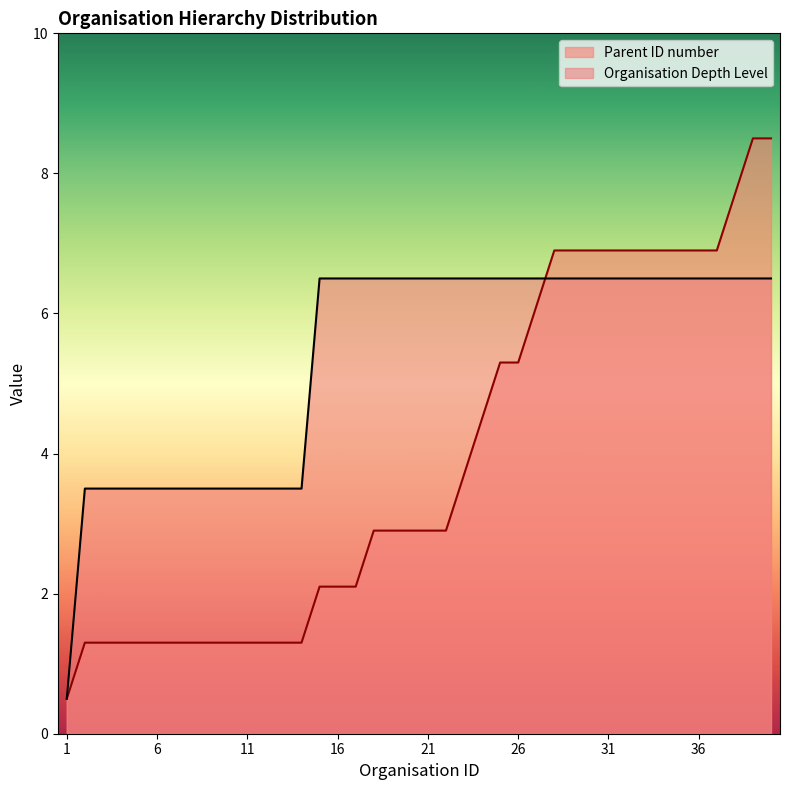

Reading right to left, transcribe all the data shown in this chart.

Parent ID number: 40=8.5	39=8.5	38=7.7	37=6.9	36=6.9	35=6.9	34=6.9	33=6.9	32=6.9	31=6.9	30=6.9	29=6.9	28=6.9	27=6.1	26=5.3	25=5.3	24=4.5	23=3.7	22=2.9	21=2.9	20=2.9	19=2.9	18=2.9	17=2.1	16=2.1	15=2.1	14=1.3	13=1.3	12=1.3	11=1.3	10=1.3	9=1.3	8=1.3	7=1.3	6=1.3	5=1.3	4=1.3	3=1.3	2=1.3	1=0.5
Organisation Depth Level: 40=6.5	39=6.5	38=6.5	37=6.5	36=6.5	35=6.5	34=6.5	33=6.5	32=6.5	31=6.5	30=6.5	29=6.5	28=6.5	27=6.5	26=6.5	25=6.5	24=6.5	23=6.5	22=6.5	21=6.5	20=6.5	19=6.5	18=6.5	17=6.5	16=6.5	15=6.5	14=3.5	13=3.5	12=3.5	11=3.5	10=3.5	9=3.5	8=3.5	7=3.5	6=3.5	5=3.5	4=3.5	3=3.5	2=3.5	1=0.5